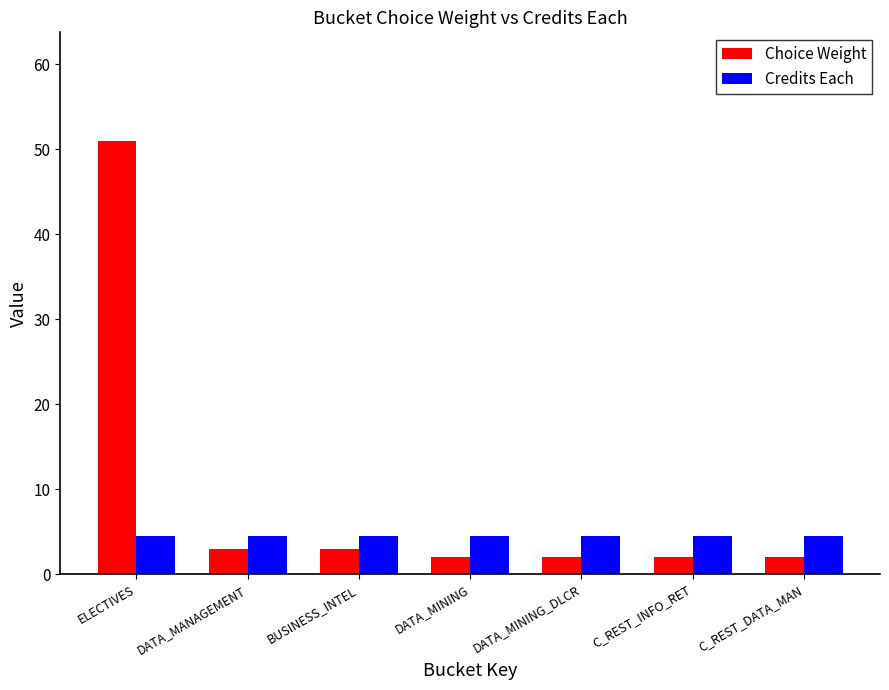

What is the value of the Choice Weight bar at the 5th from the left?

2.0